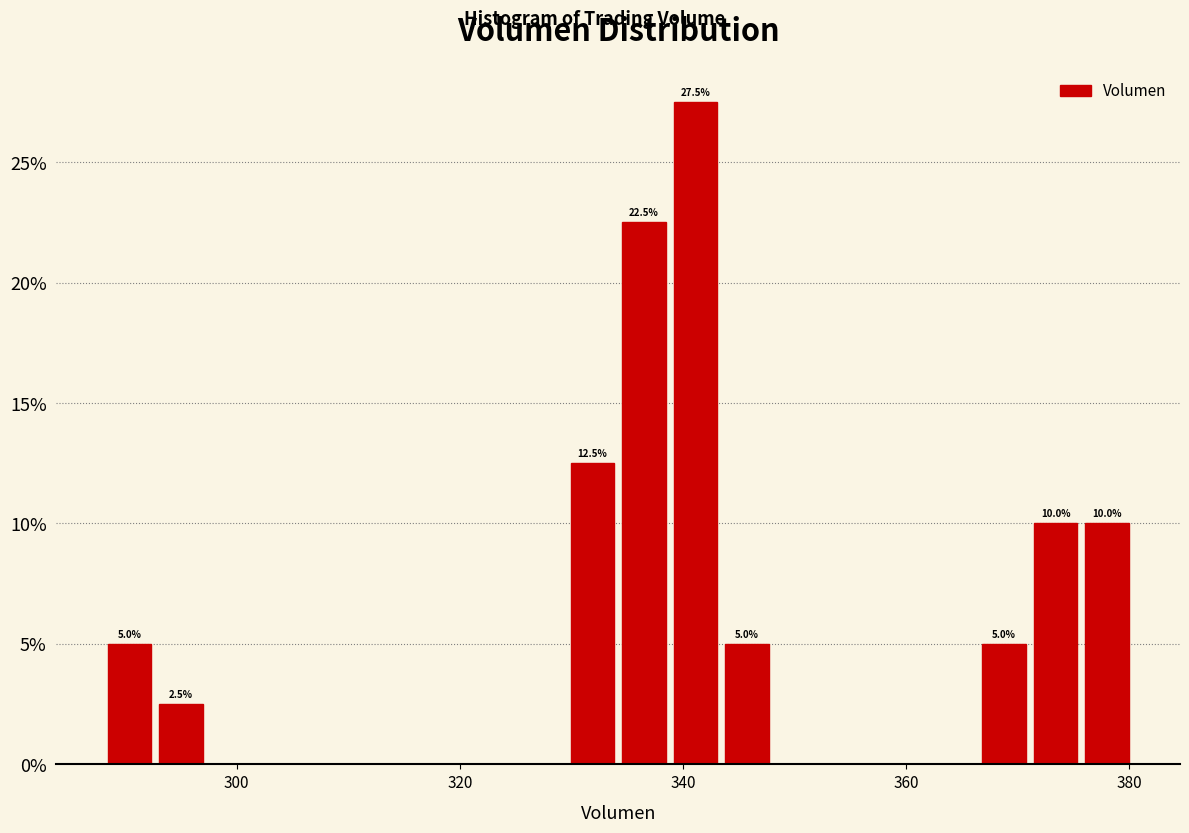

Read against the x-axis, roughly where is the centre of the tallest bar?

342